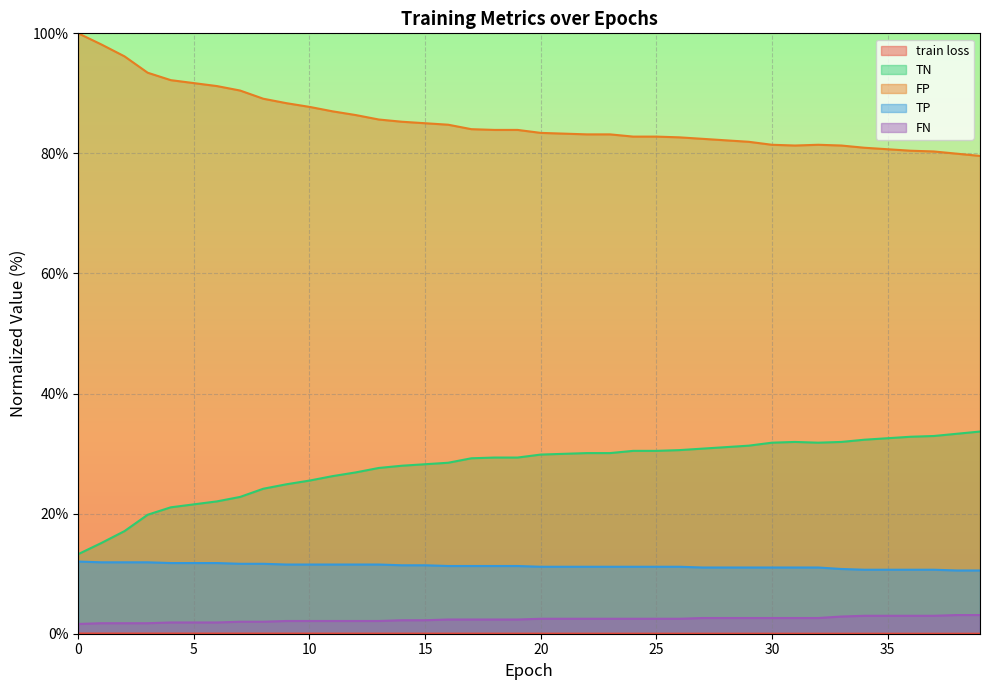

The TN series shows 80.9 at 34. True or false?

True